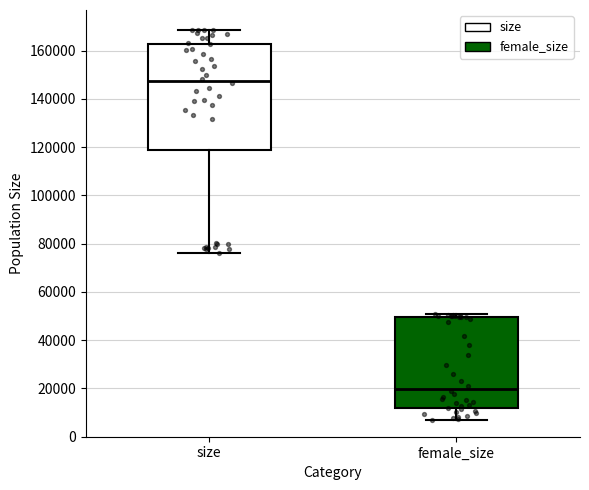

Reading left to right, read every box against the y-axis: the position of its median line, the range the box covers, and the ends of its whiskers. The values are not printed on the chart, so give them approximately, as read against the axis.

size: median 148000, box 118000 to 162000, whiskers 76000 to 168000
female_size: median 20000, box 12000 to 50000, whiskers 6000 to 50000 (just above the box's upper edge)